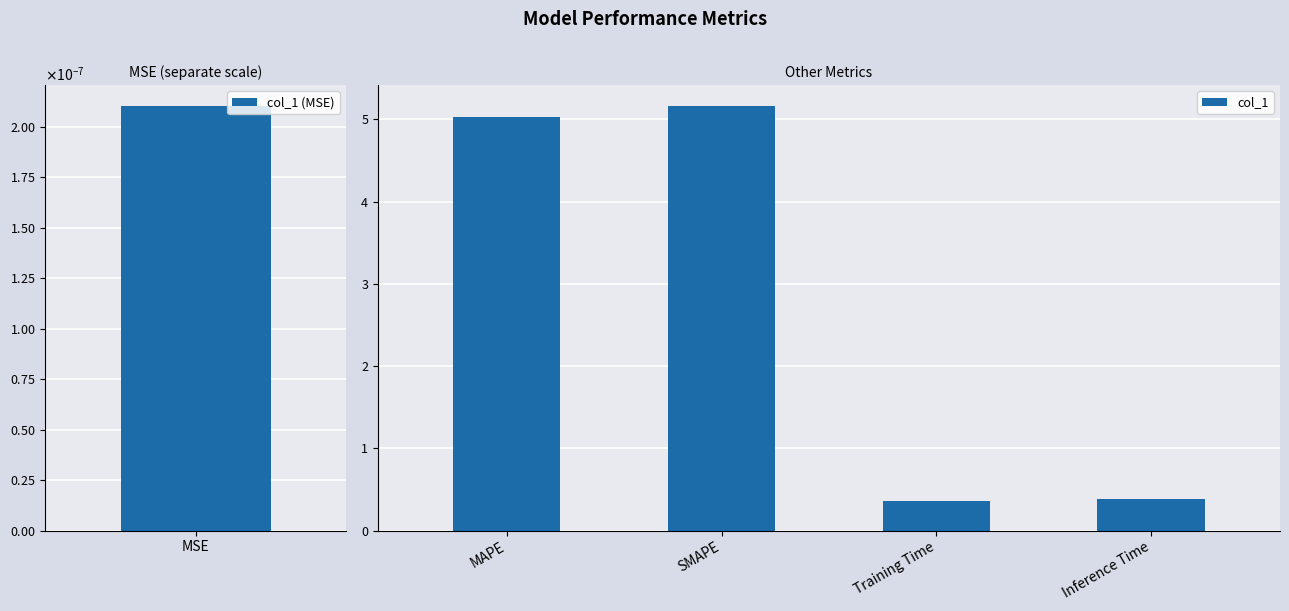

Is it true that col_1 equals 2.2 at MAPE?

False